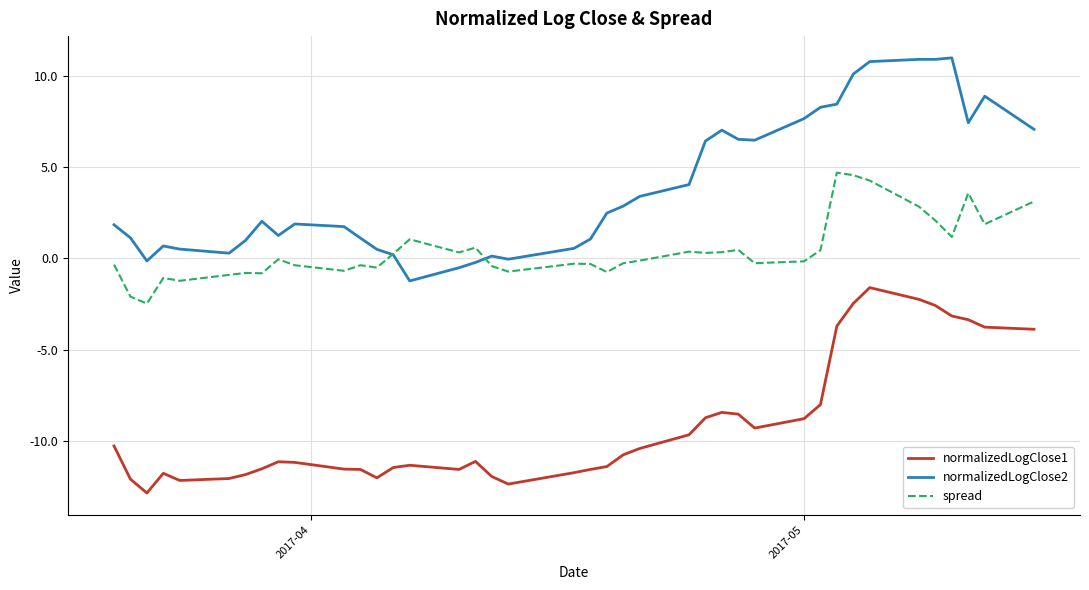

What is the sum of all normalizedLogClose1 values?

-366.2